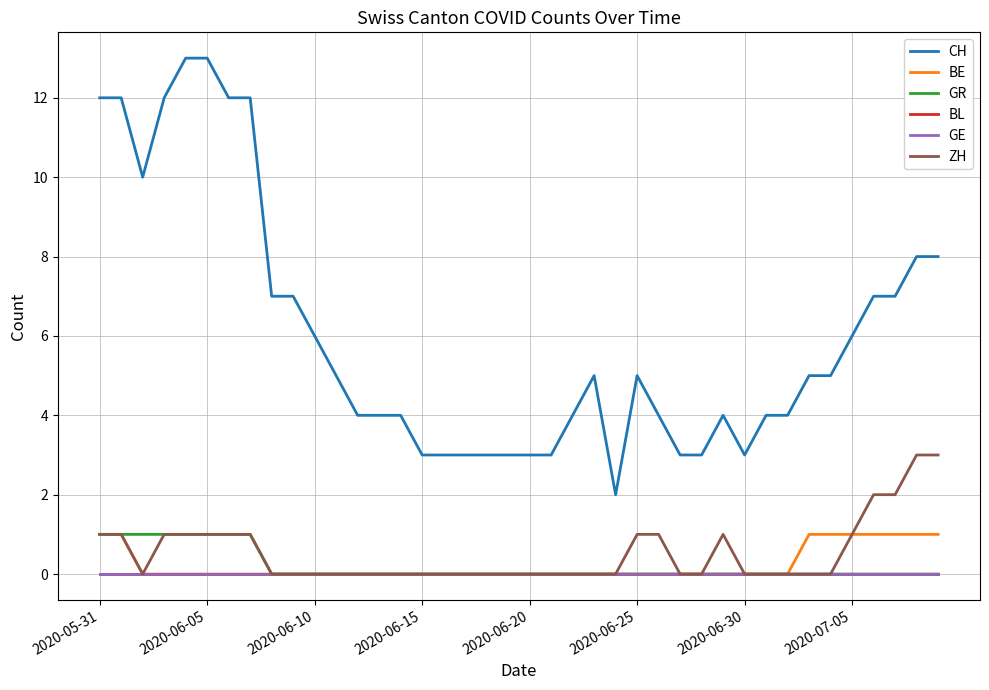

Does the chart display data point markers on the line(s)?

No